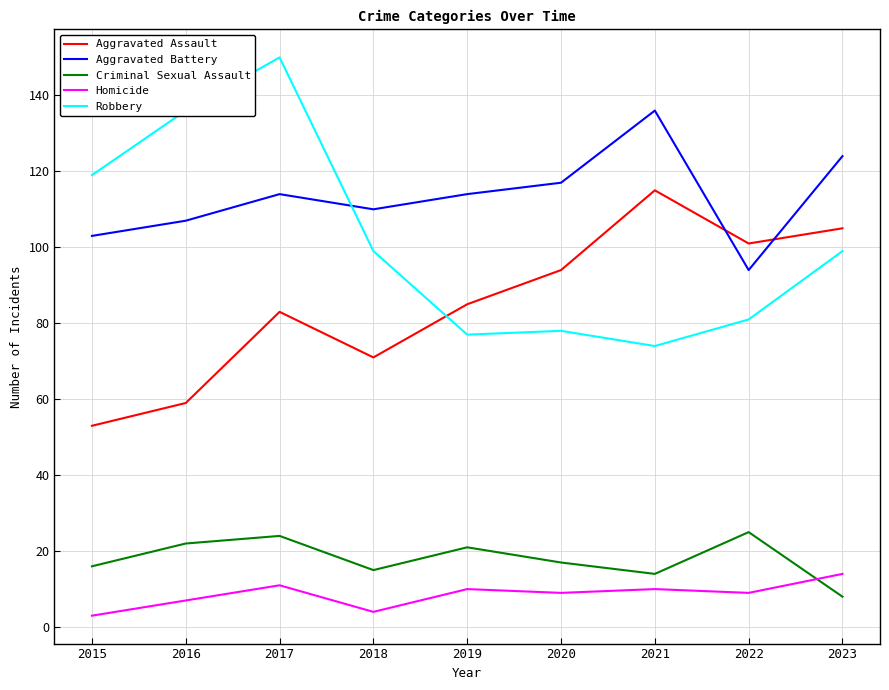

What is the minimum value shown in the chart?

3